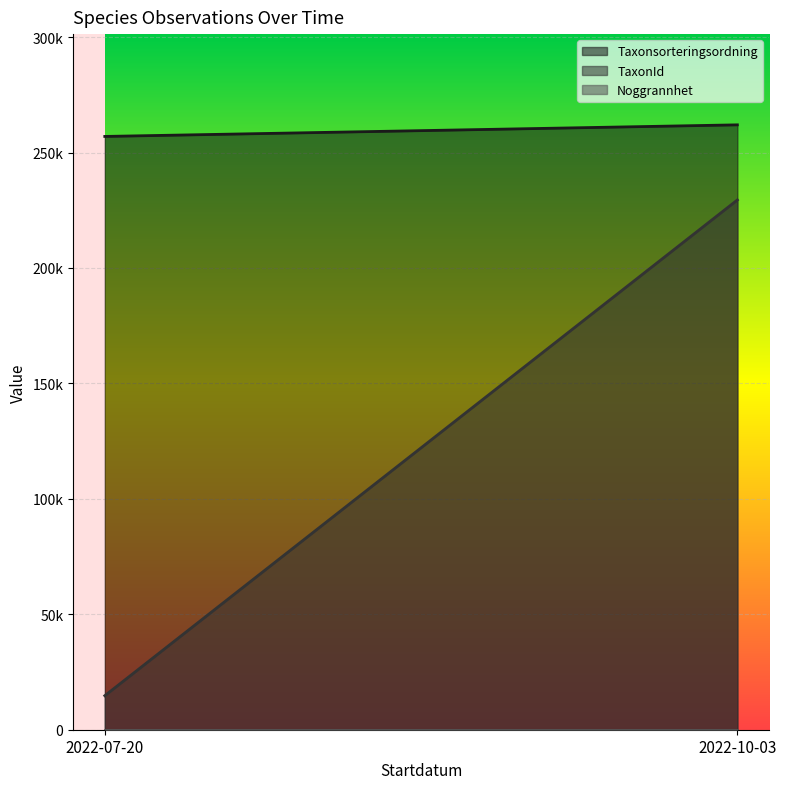

Is the value of TaxonId at 2022-07-20 greater than the value of Taxonsorteringsordning at 2022-07-20?

No